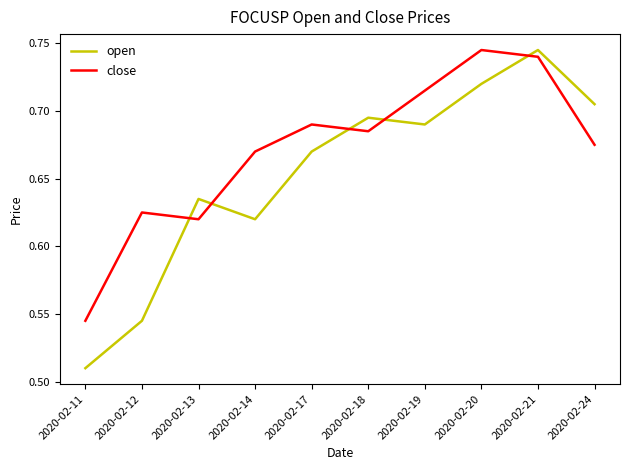

True or false: open has a value of 0.5 at 2020-02-21.

False